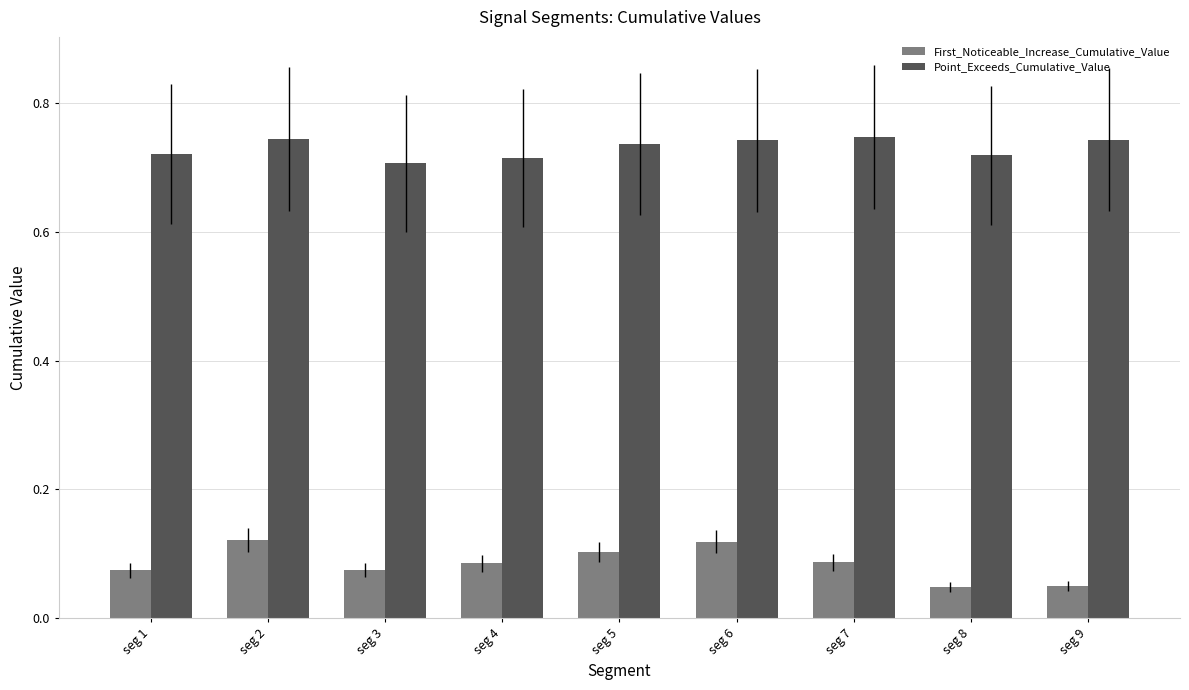

What is the difference between the highest and lowest values at seg 1?

0.6